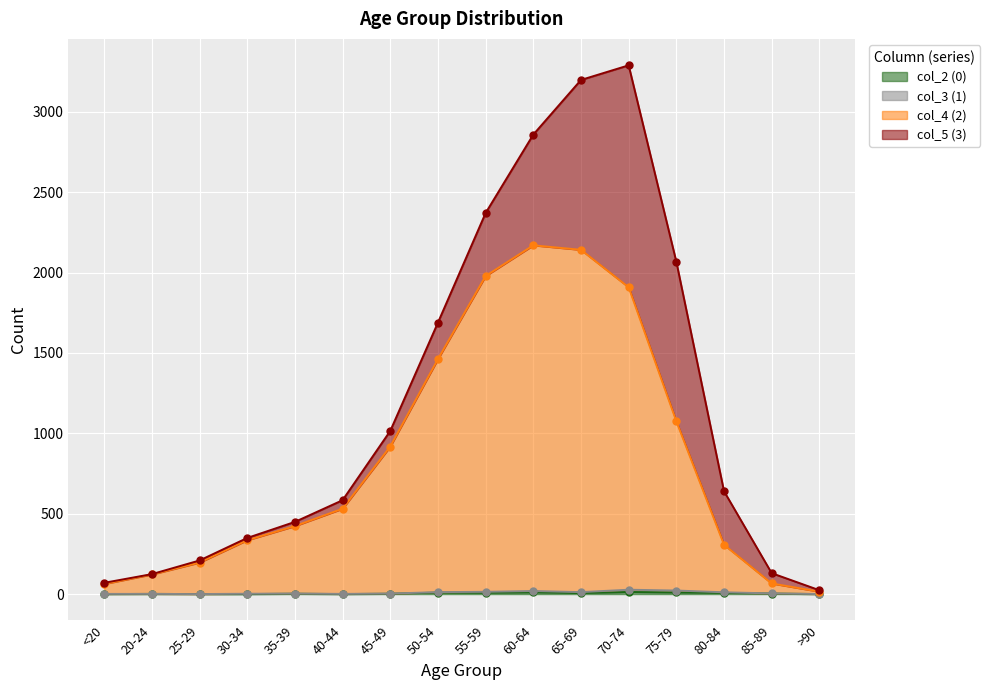

What is the average value of the col_2 (0) series?

4